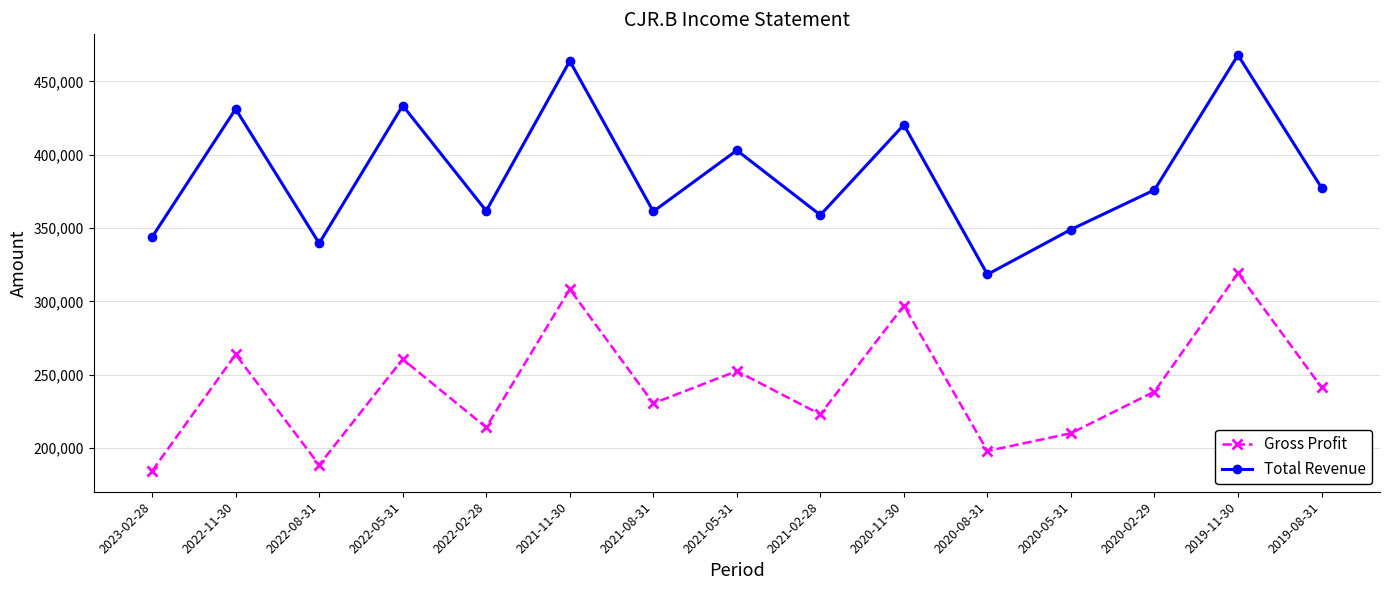

What is the approximate value of Gross Profit at 2022-08-31, to the nearest 100?

188500